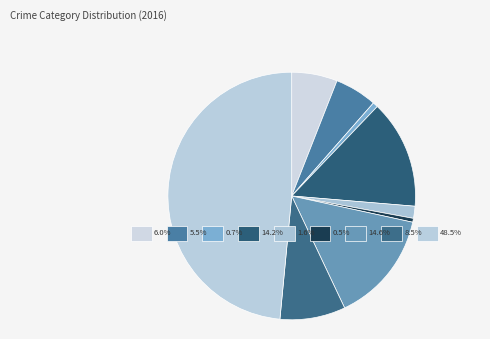

To the nearest percent, what is the combined percentage of Robbery and Arson?

9%